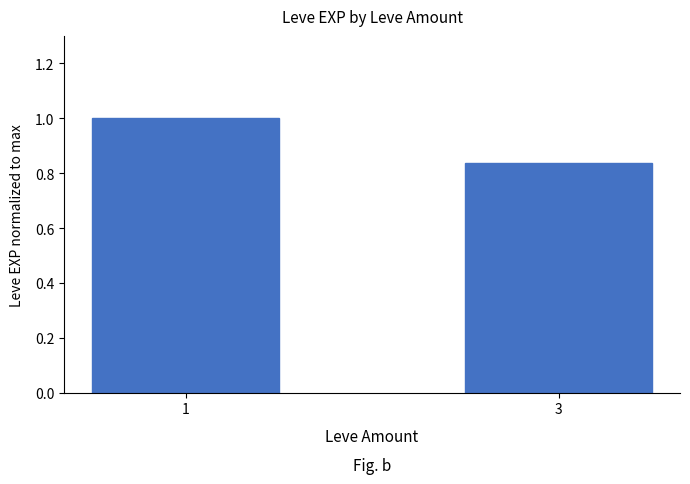

Which has a higher value, 3 or 1?

1